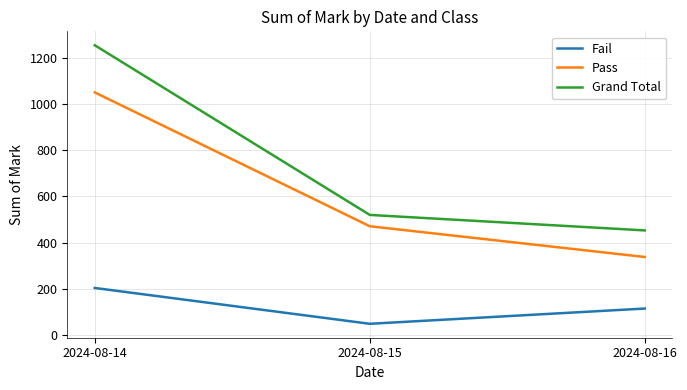

Which category has the highest value across all series?

2024-08-14